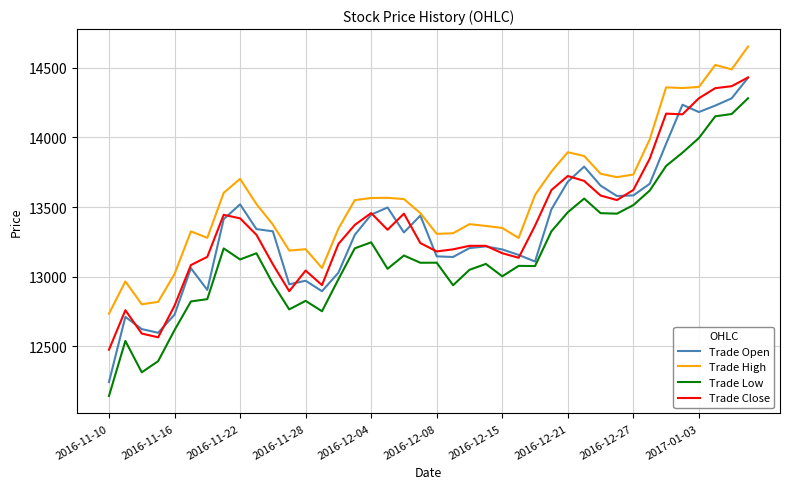

Which series has the largest total across all categories?

Trade High